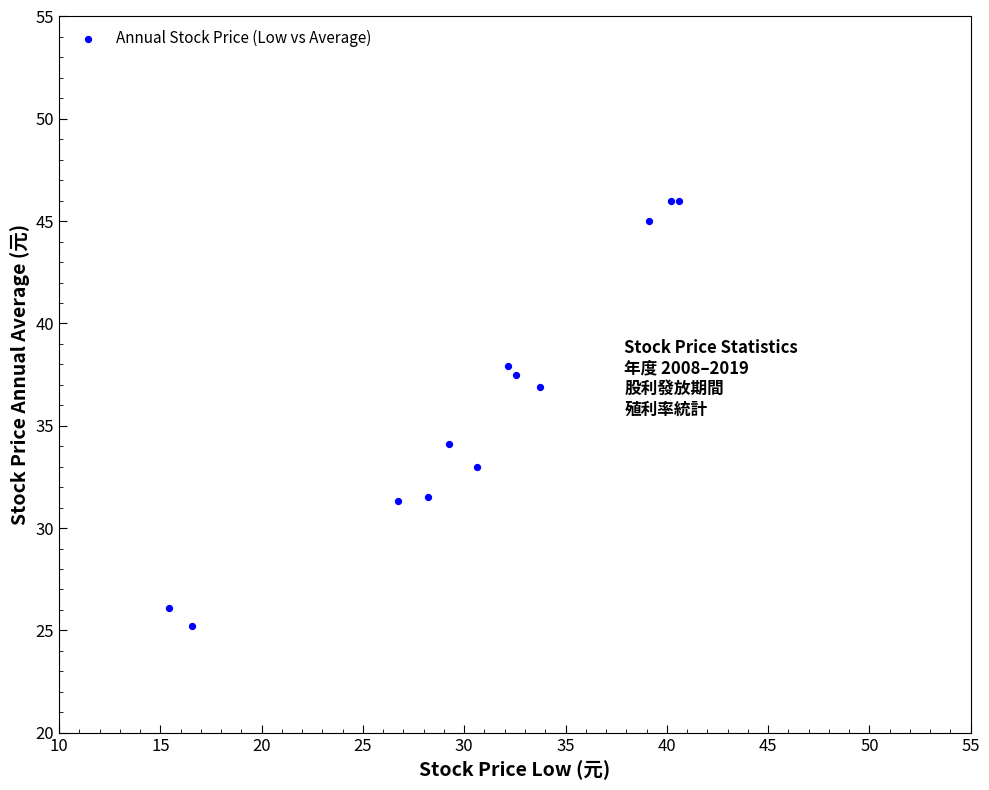

What Y value in the scatter plot is closest to 35?

34.1